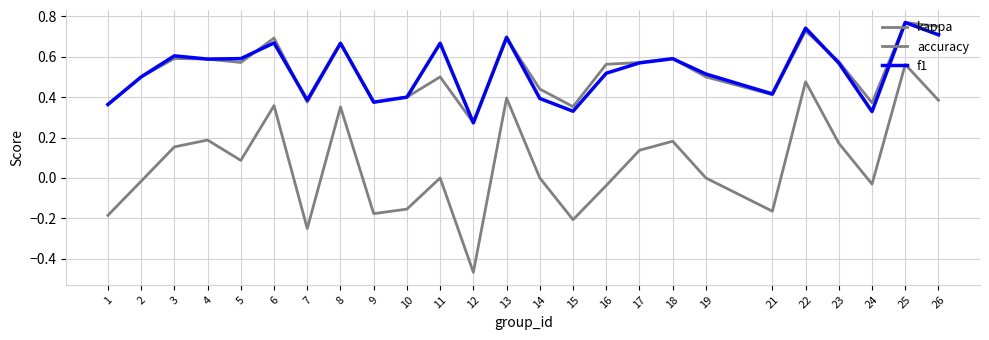

How many lines are shown in the chart?

3